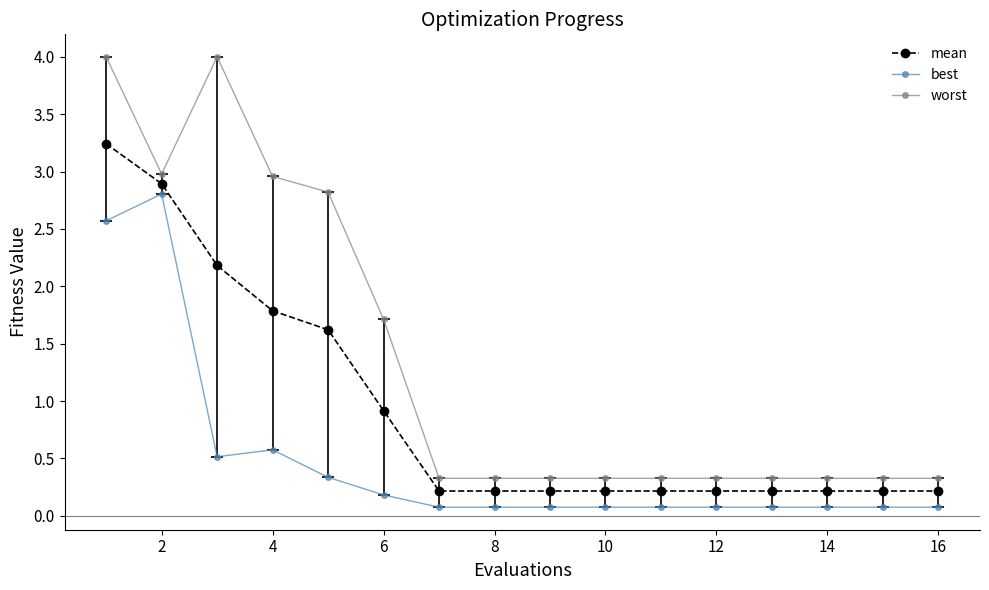

Rank the series by their average value, from lowest to highest.

best, mean, worst